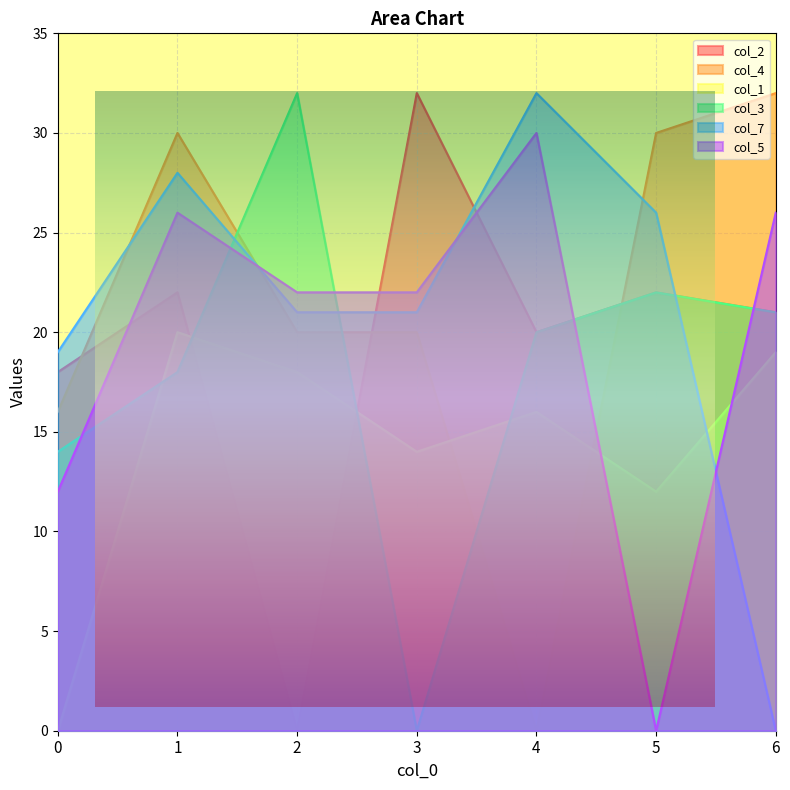

The col_4 series shows 4 at 0. True or false?

False